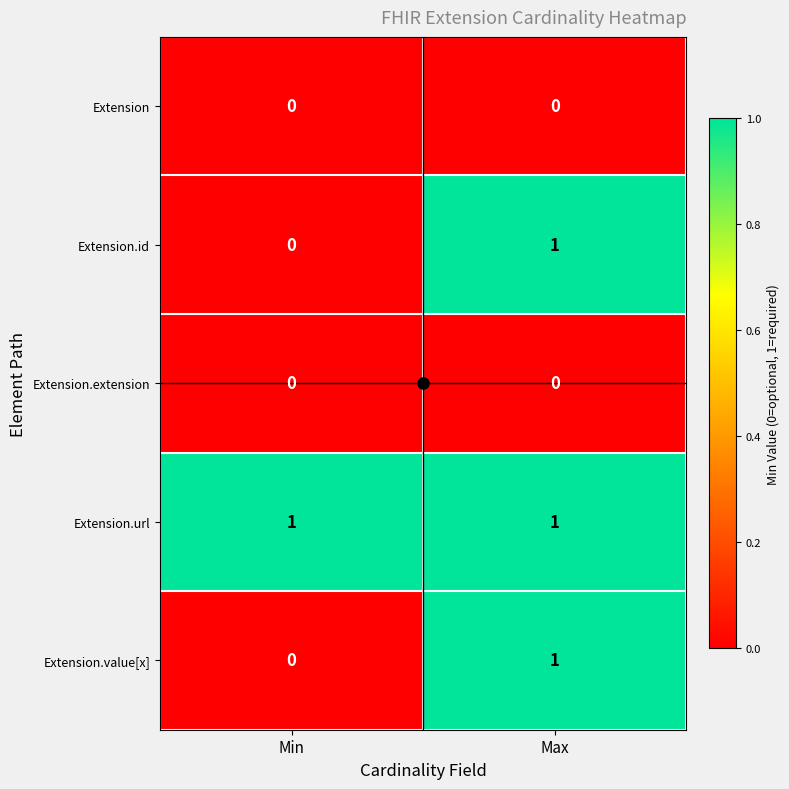

The Extension.value[x] series shows 1 at Min. True or false?

False